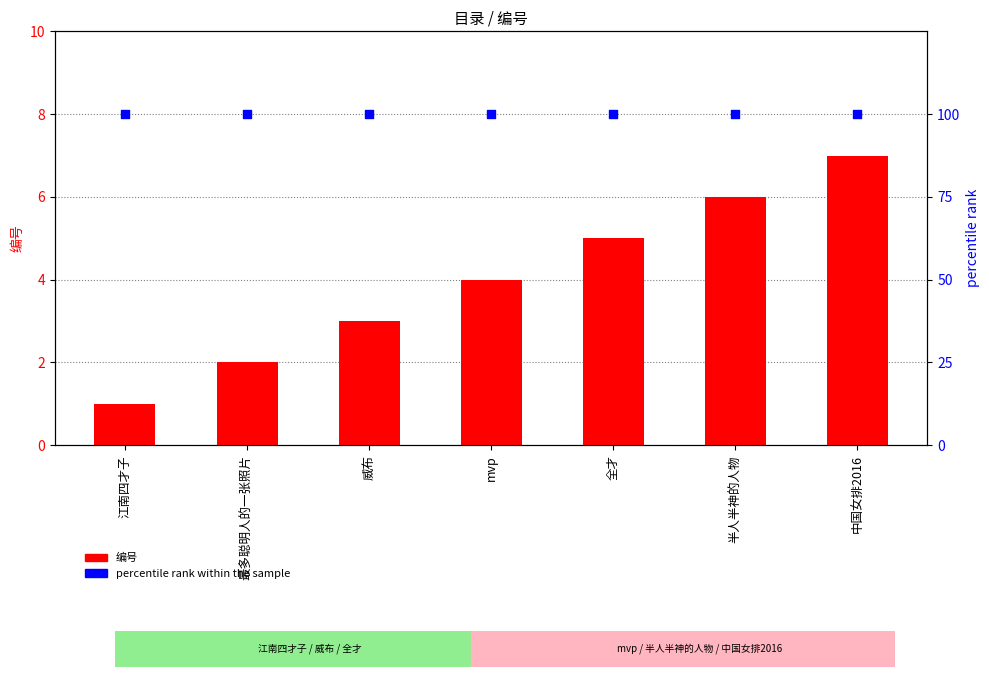

Which series has the largest total across all categories?

percentile rank within the sample